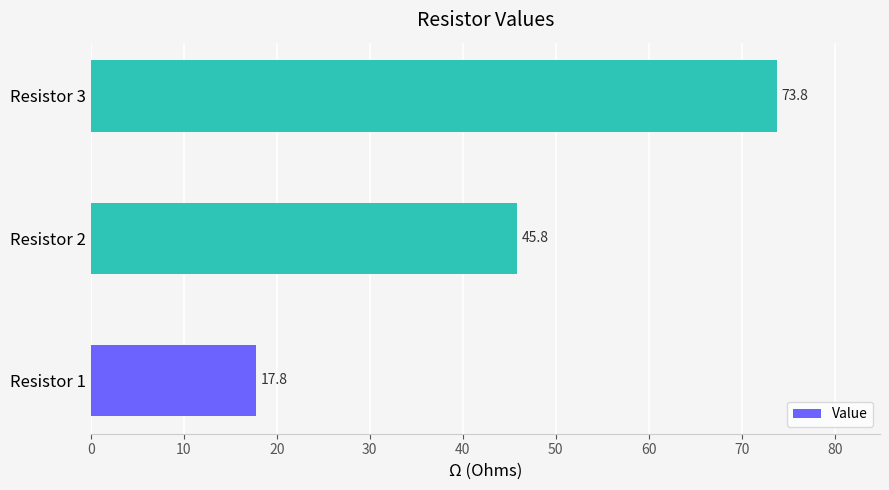

What is the smallest value displayed?

17.8